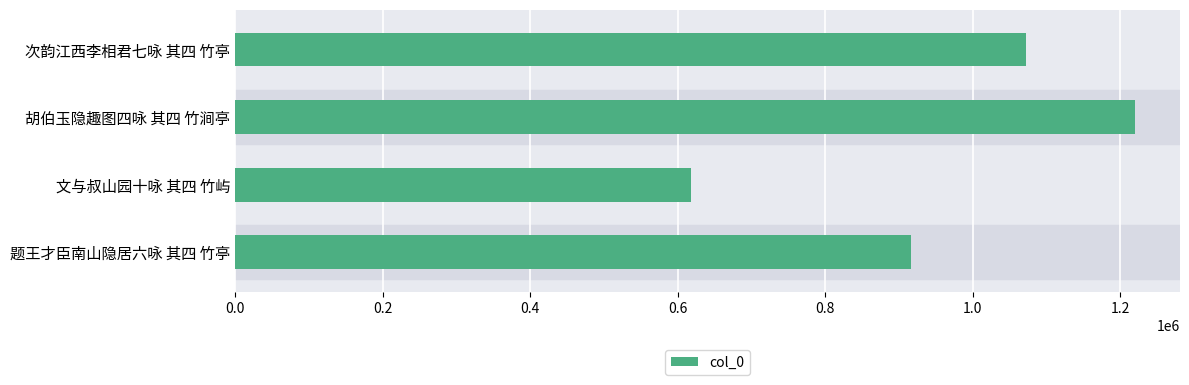

Are the bars grouped side by side (vs. stacked)?

No